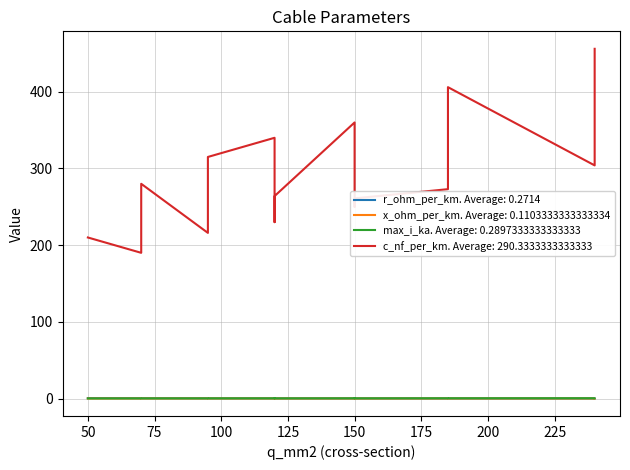

True or false: x_ohm_per_km has a value of 0.1 at 120.

True